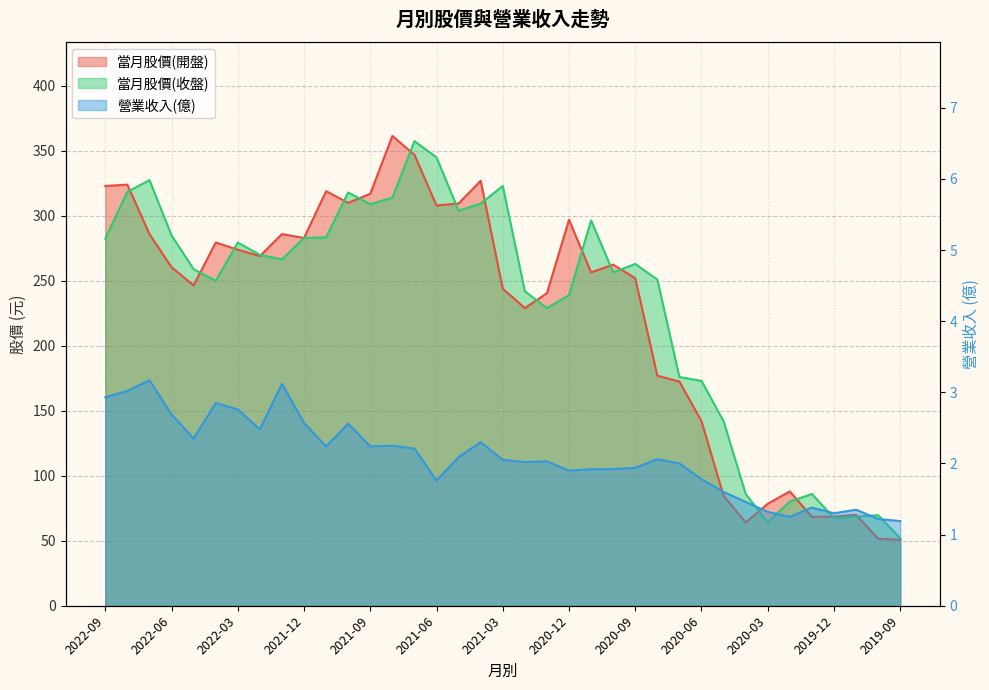

The value of 當月股價(收盤) at 2020-12 is 239.0. True or false?

True